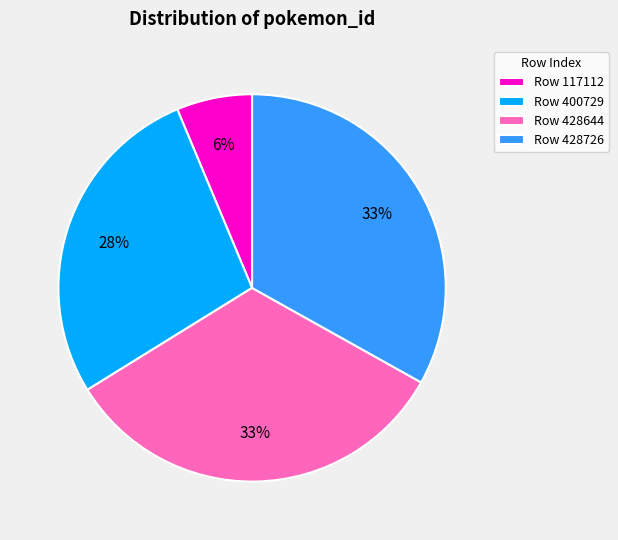

To the nearest percent, what is the average slice percentage?

25%